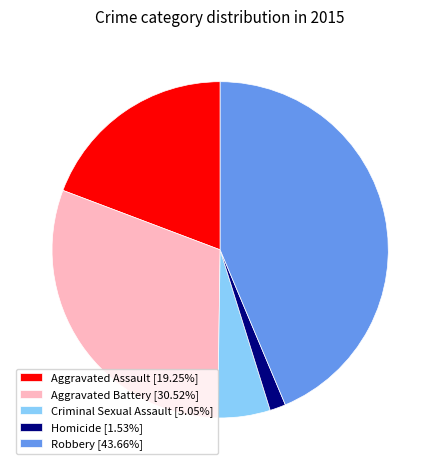

Is there any slice that represents more than half of the pie?

No